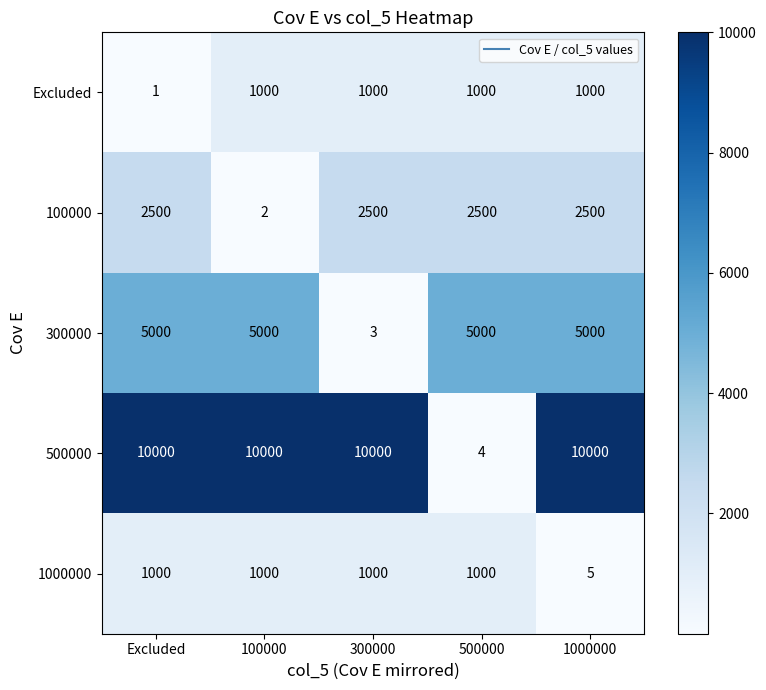

Reading left to right, what are all the values shown in this chart?

Excluded: 1	1000	1000	1000	1000
100000: 2500	2	2500	2500	2500
300000: 5000	5000	3	5000	5000
500000: 10000	10000	10000	4	10000
1000000: 1000	1000	1000	1000	5